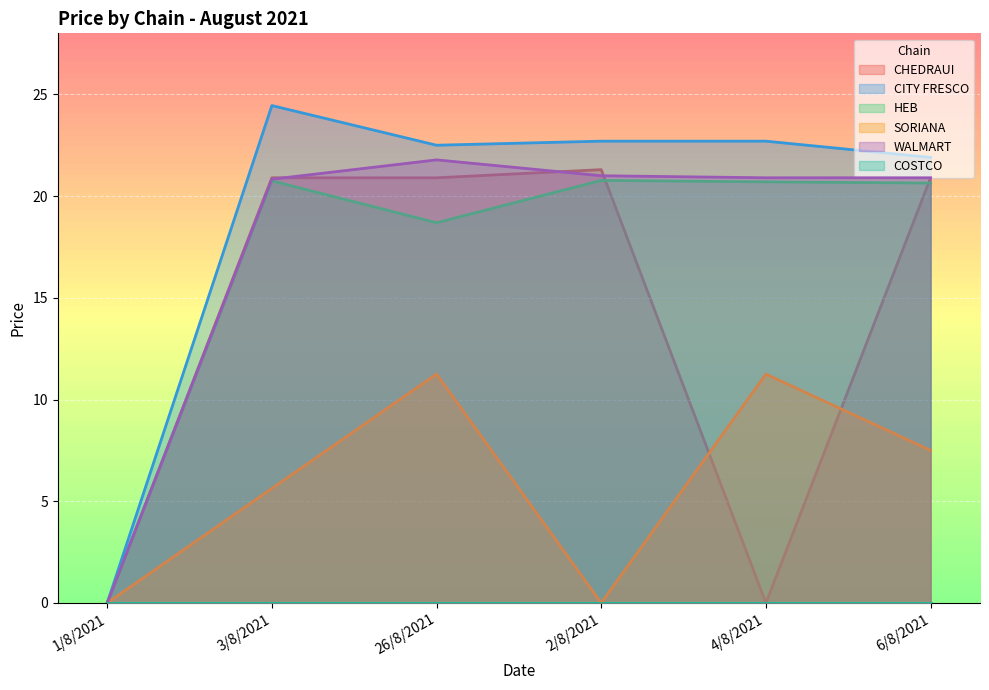

Is it true that HEB equals 30.2 at 6/8/2021?

False